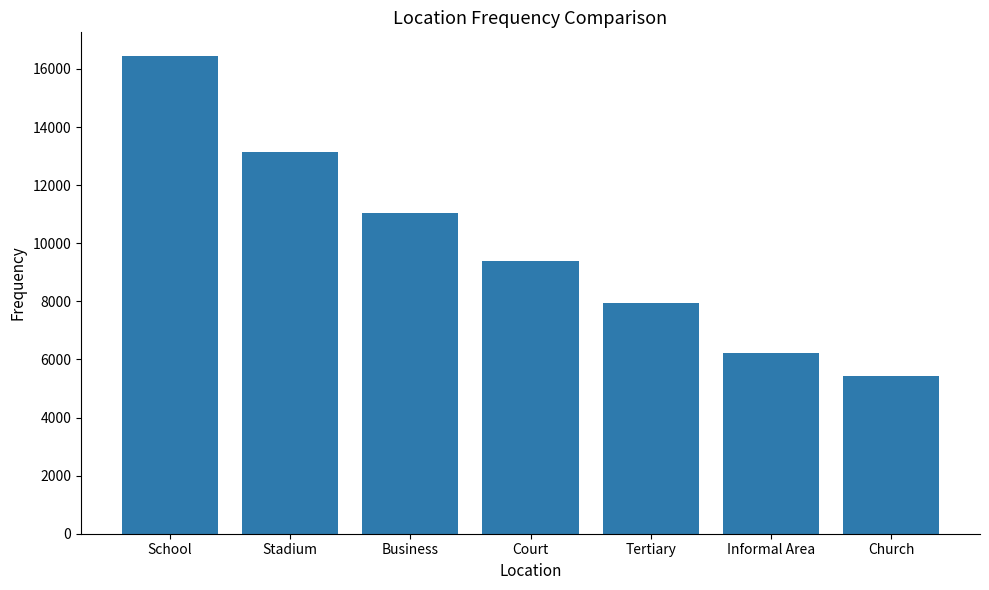

What is the label of the 4th bar from the right?

Court